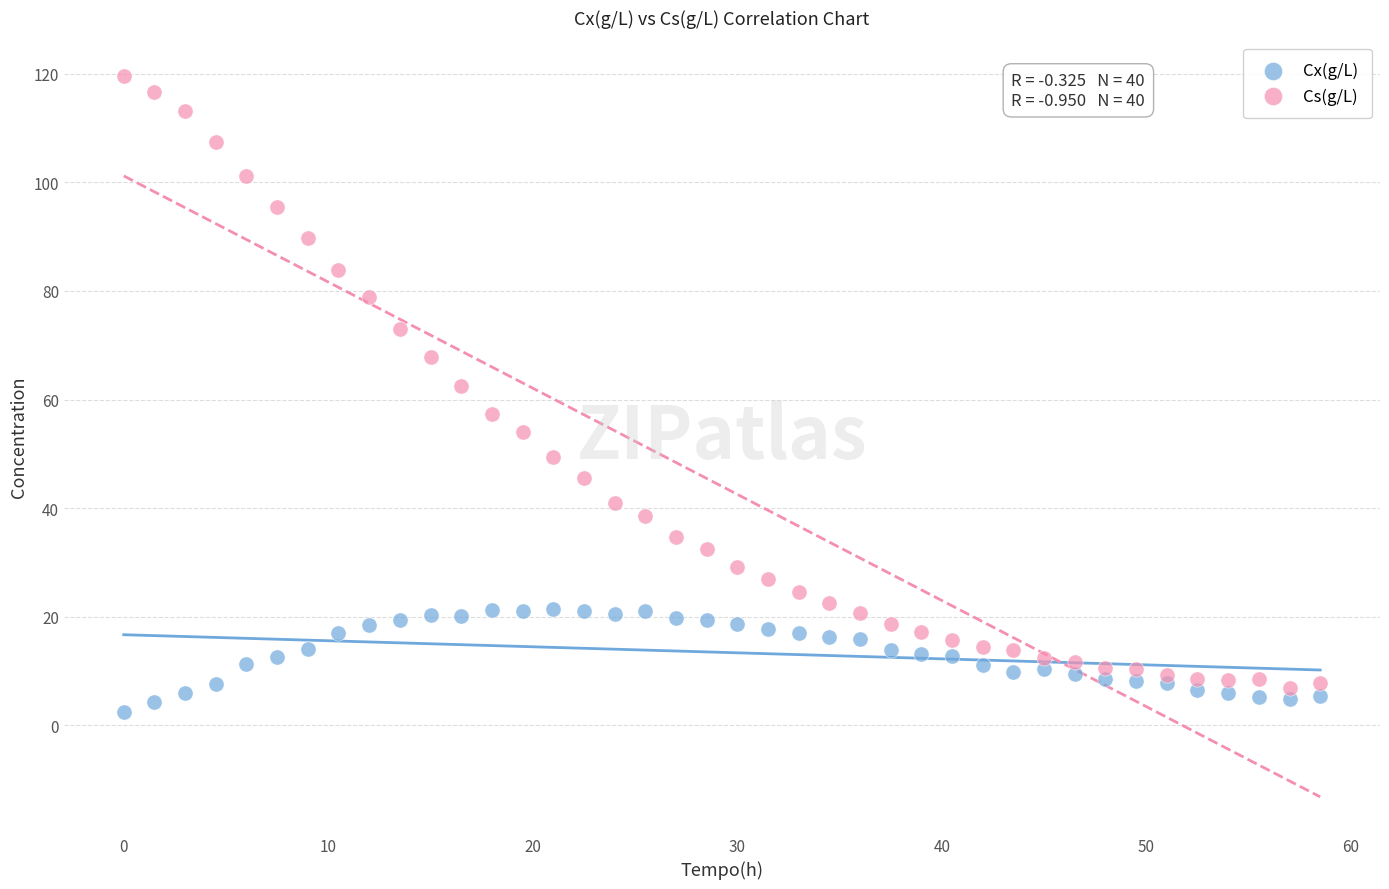

Which series has the widest spread of Y values?

Cs(g/L)